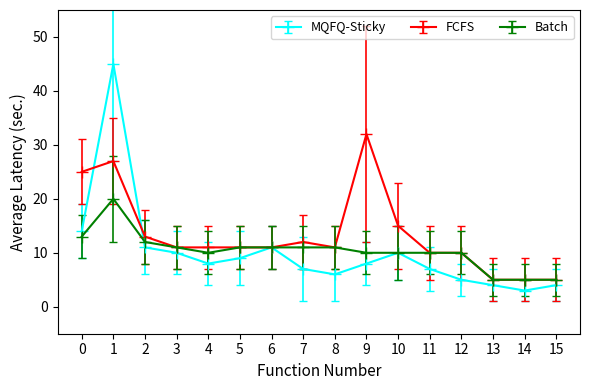

Which category has the lowest value across all series?

14